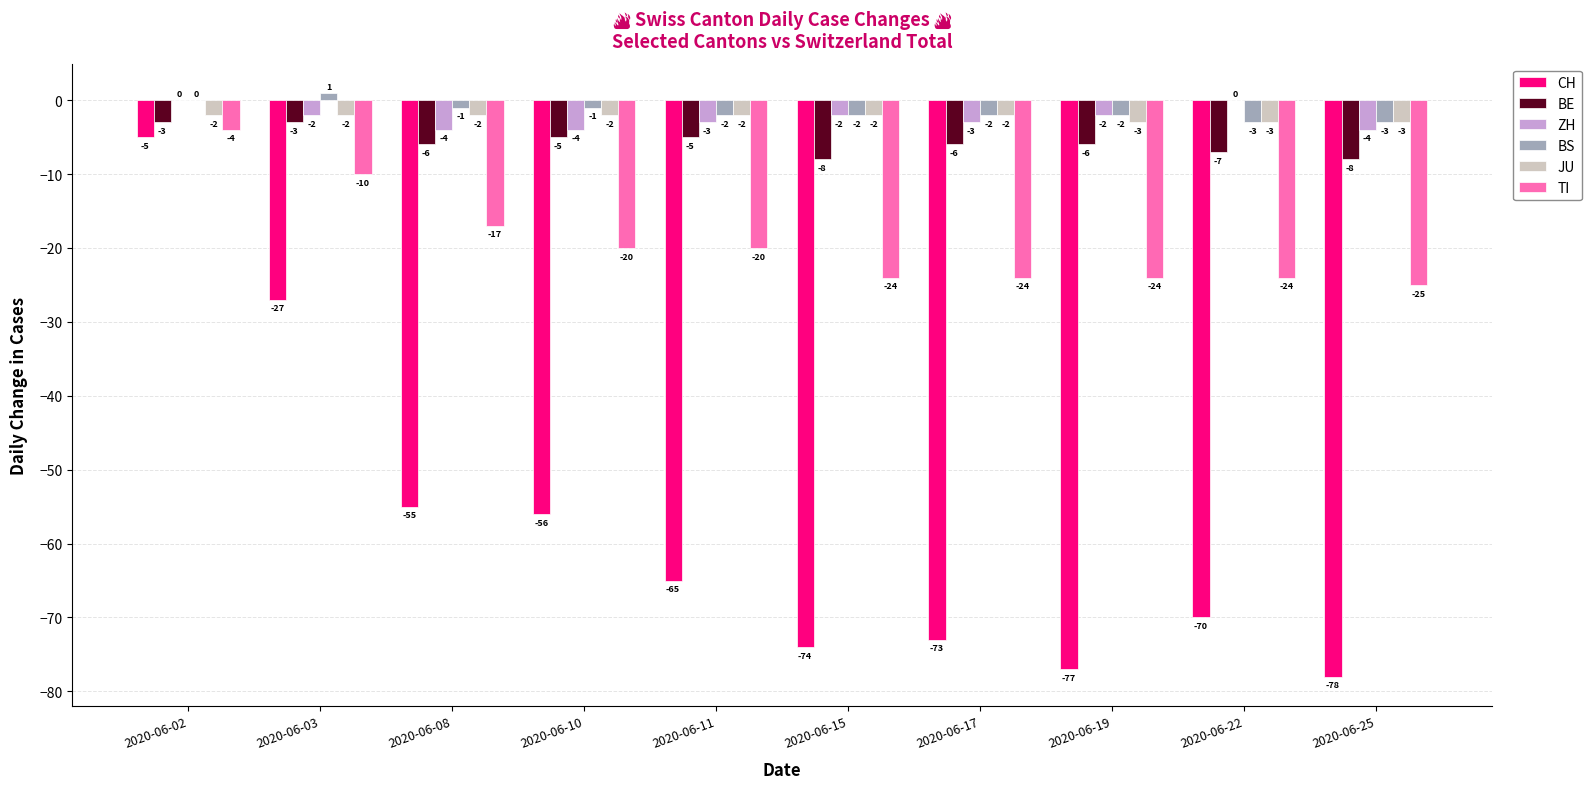

At which label is ZH closest to -2?

2020-06-03